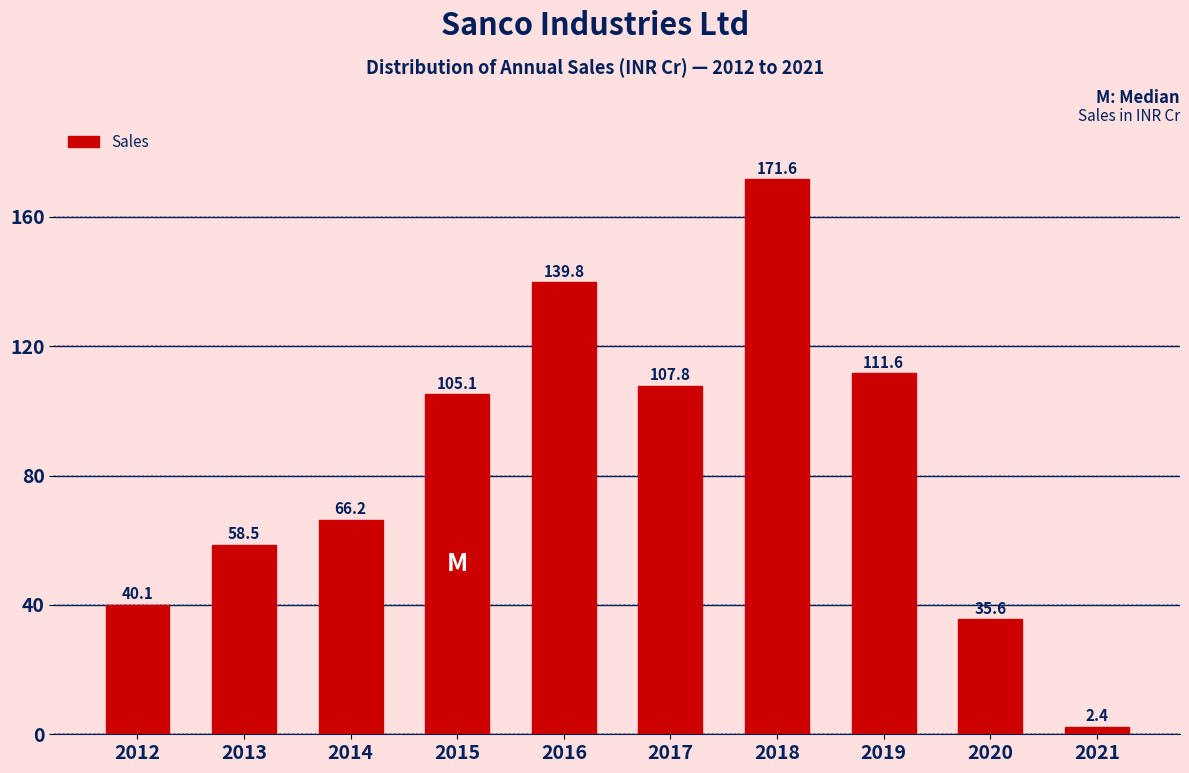

Reading right to left, what are all the values shown in this chart?

2021=2.4	2020=35.6	2019=111.6	2018=171.6	2017=107.8	2016=139.8	2015=105.1	2014=66.2	2013=58.5	2012=40.1